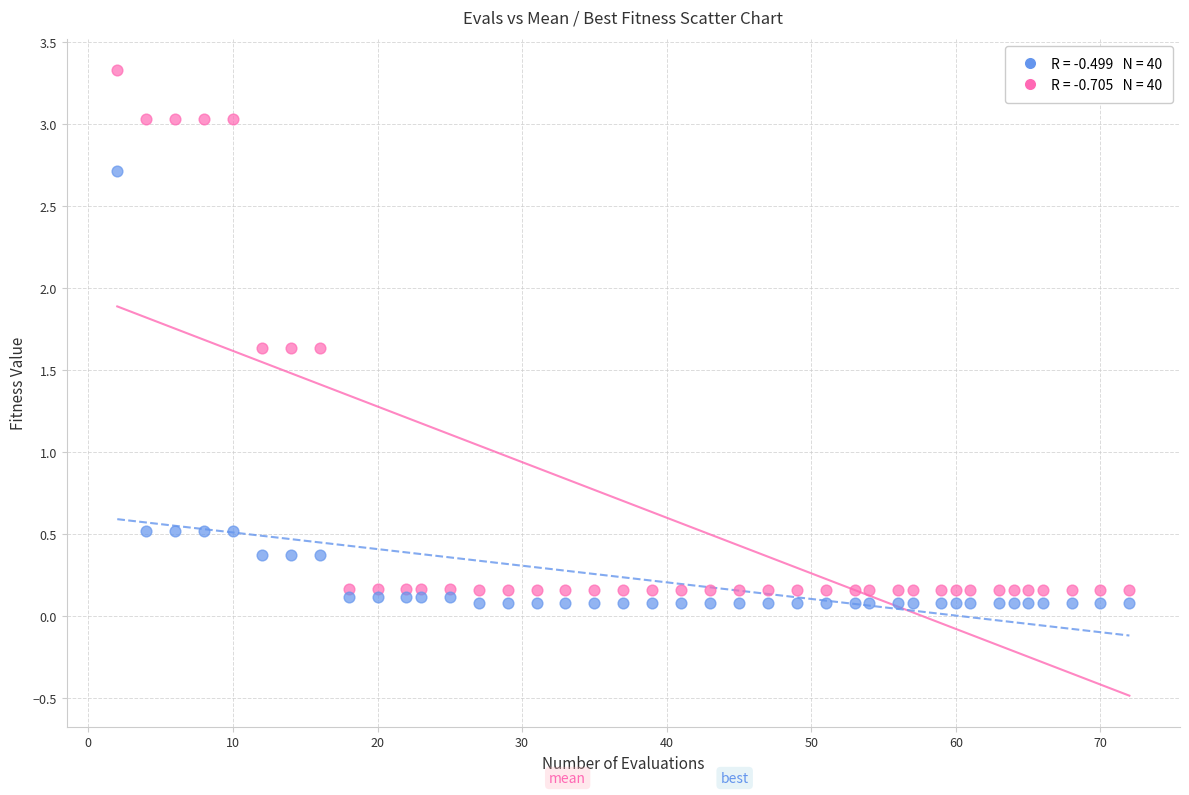

Across all data points, what is the range of X values (max minus min)?

70.0